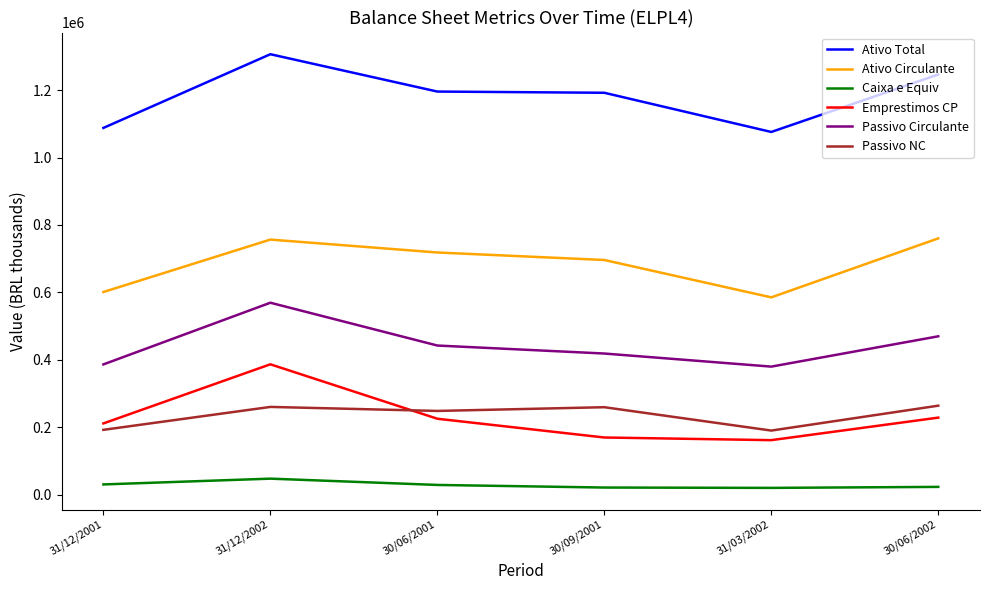

What is the total value across all series at 31/12/2001?

2509490.0